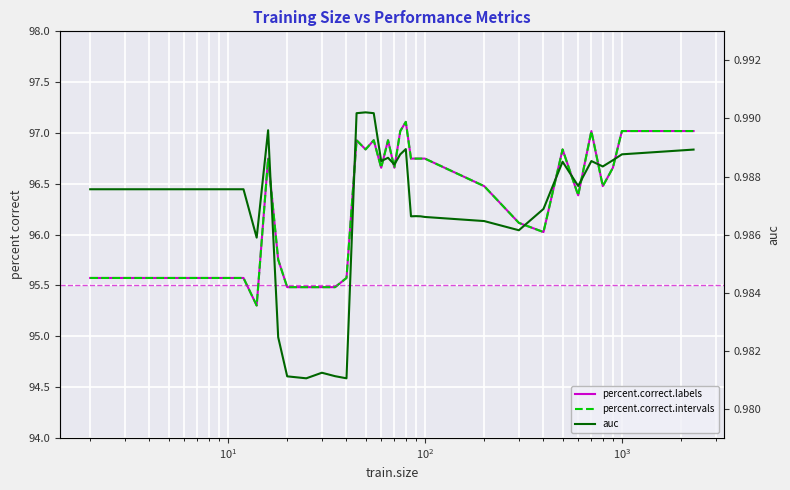

What is the label of the 33rd point from the right?

$\mathdefault{10^{2}}$